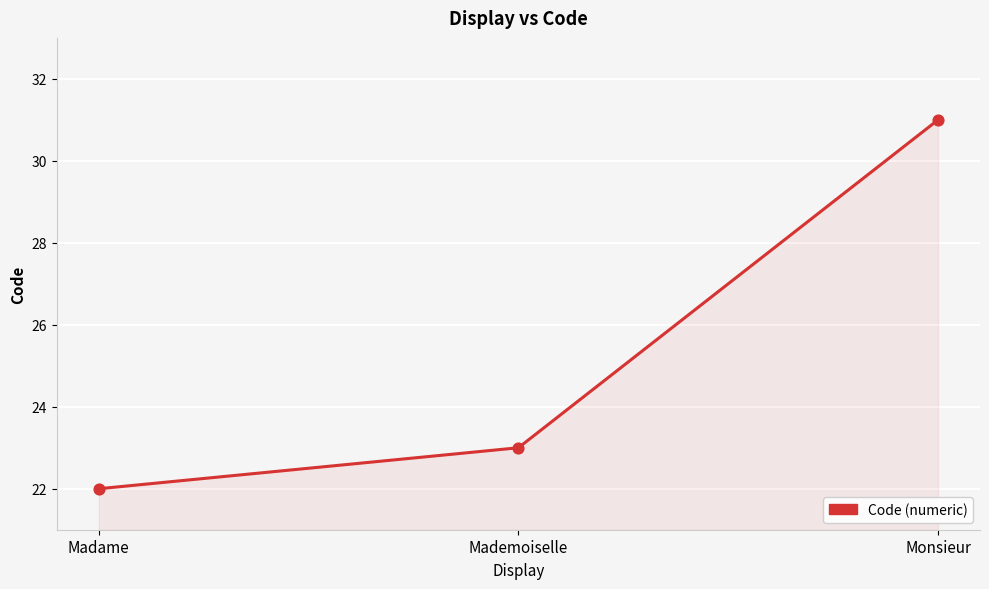

What is the change in value from Mademoiselle to Monsieur?

+8